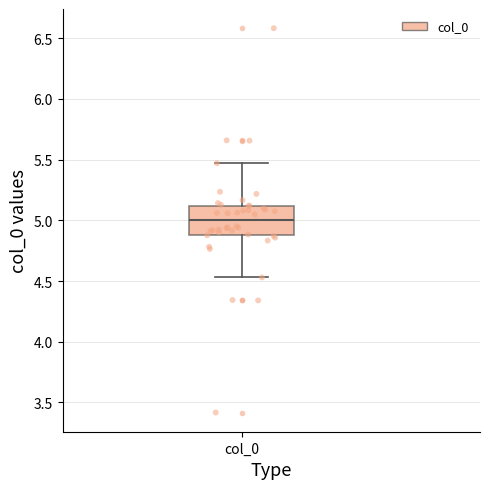

Read this box plot against the y-axis: the position of the median line, the range covered by the box, and the ends of both whiskers. The values are not printed on the chart, so give them approximately, as read against the axis.

median 5.00, box 4.90 to 5.10, whiskers 4.55 to 5.45